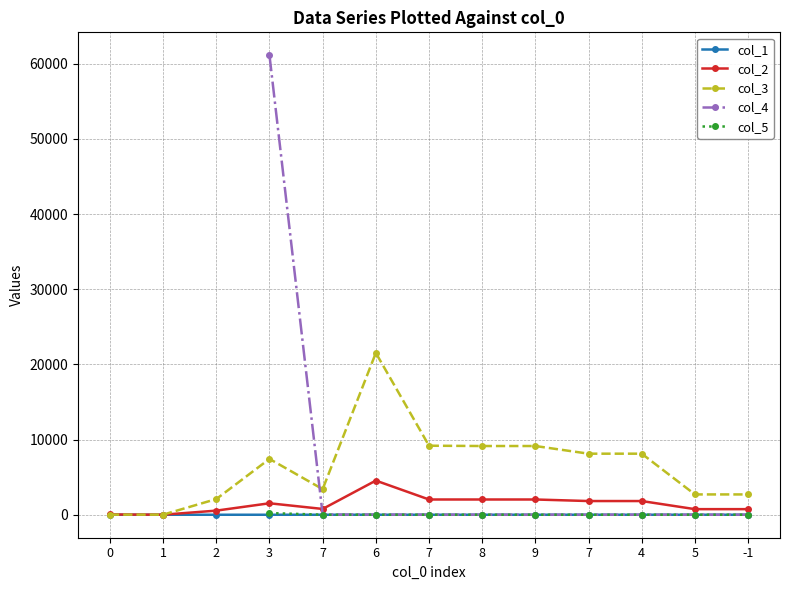

What is the total value across all series at 6?

26094.2